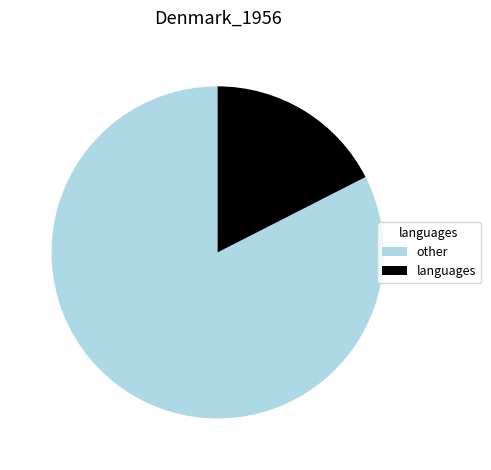

Between other and languages, which is larger?

other